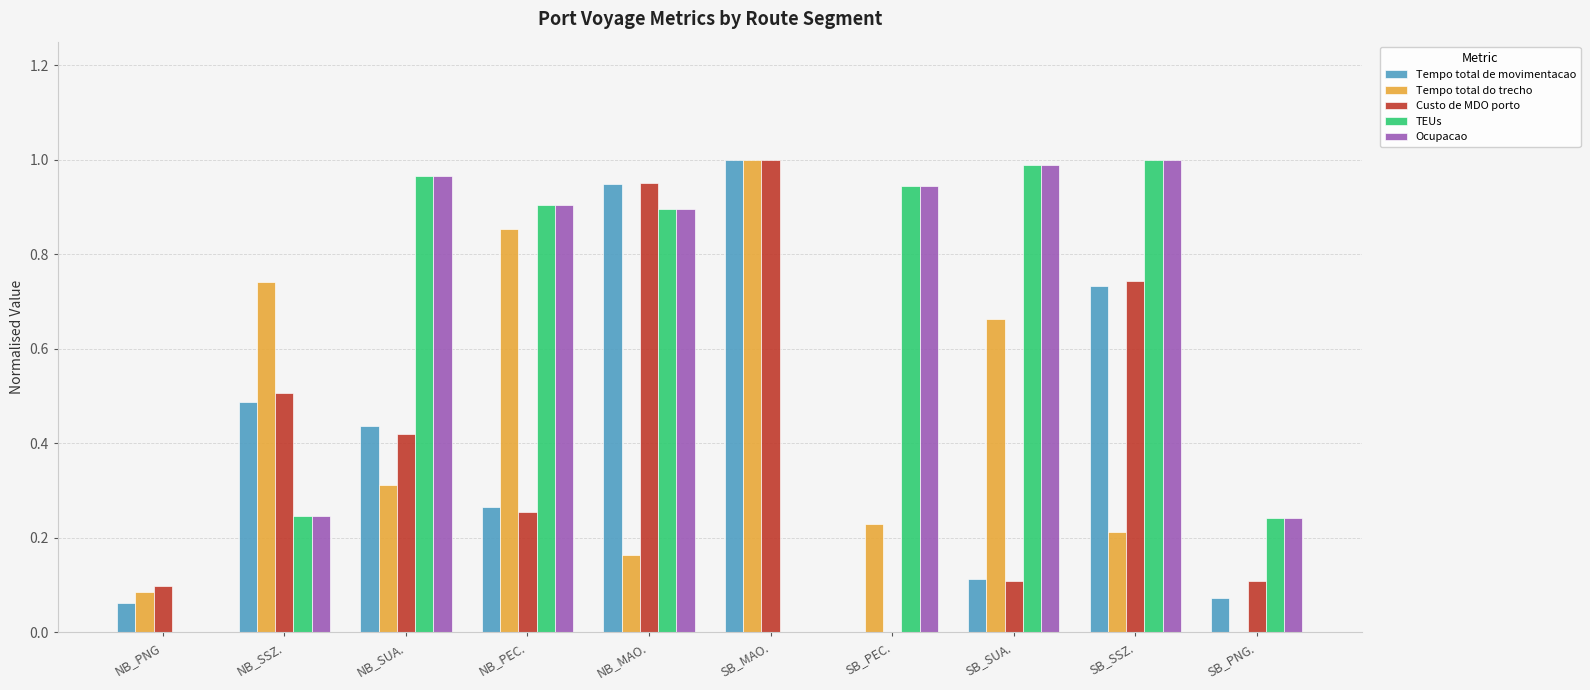

Is the value of Custo de MDO porto at SB_SUA. greater than the value of Ocupacao at NB_PNG?

Yes